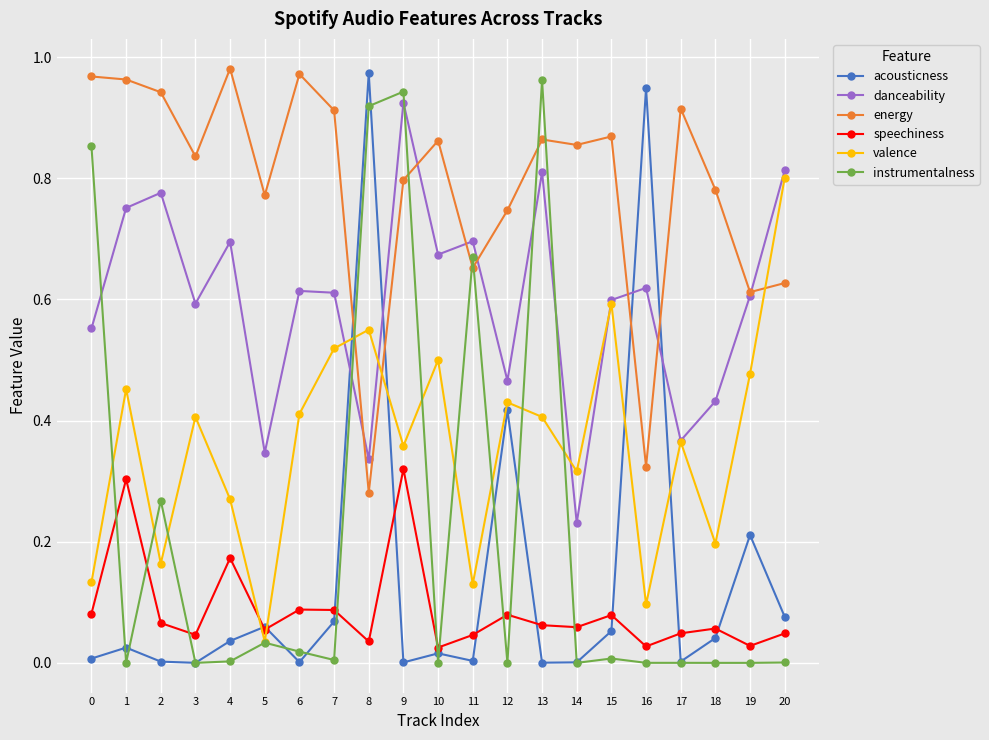

True or false: energy has more than 1 interior local peaks.

True